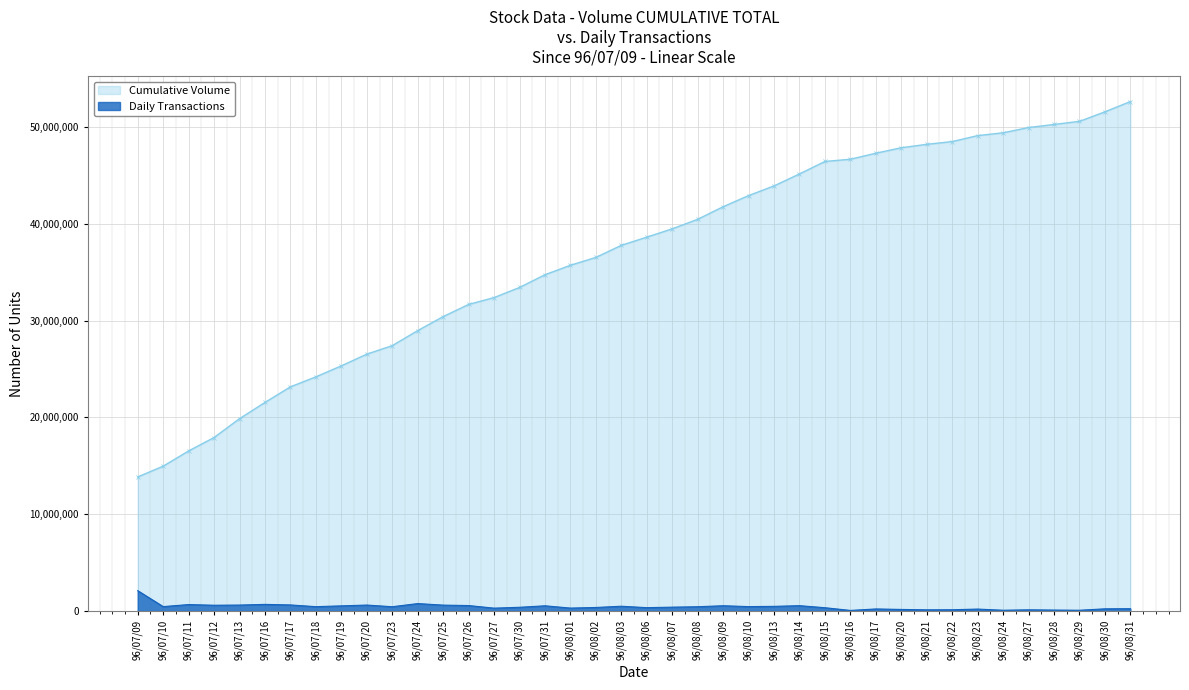

True or false: the data shows 216903.5 at 96/08/17.

True